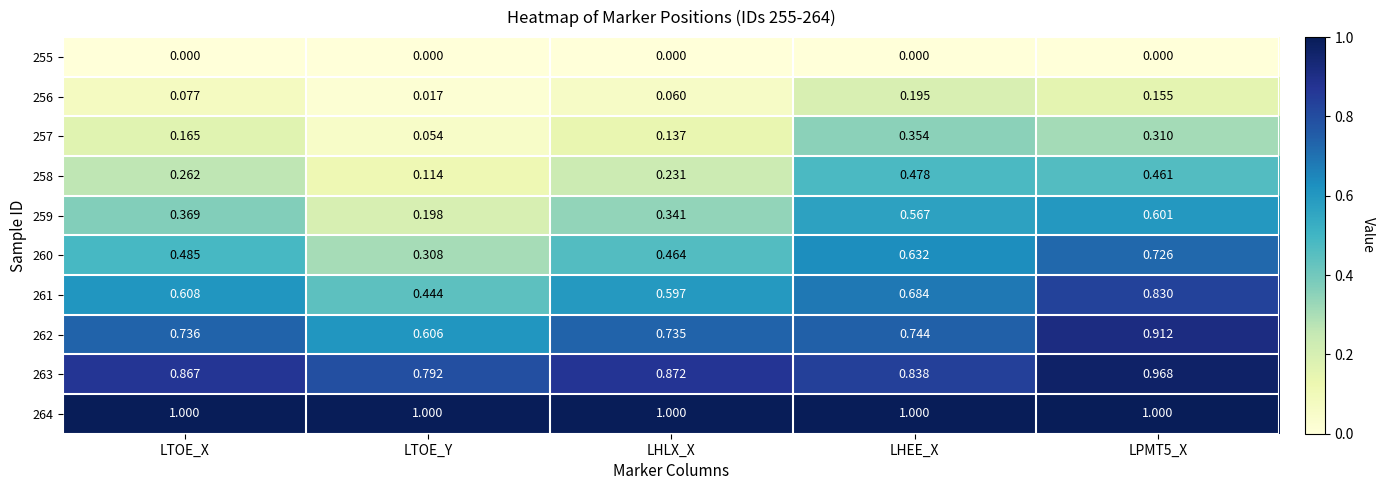

Is the value of 263 at LHEE_X greater than the value of 256 at LTOE_Y?

Yes